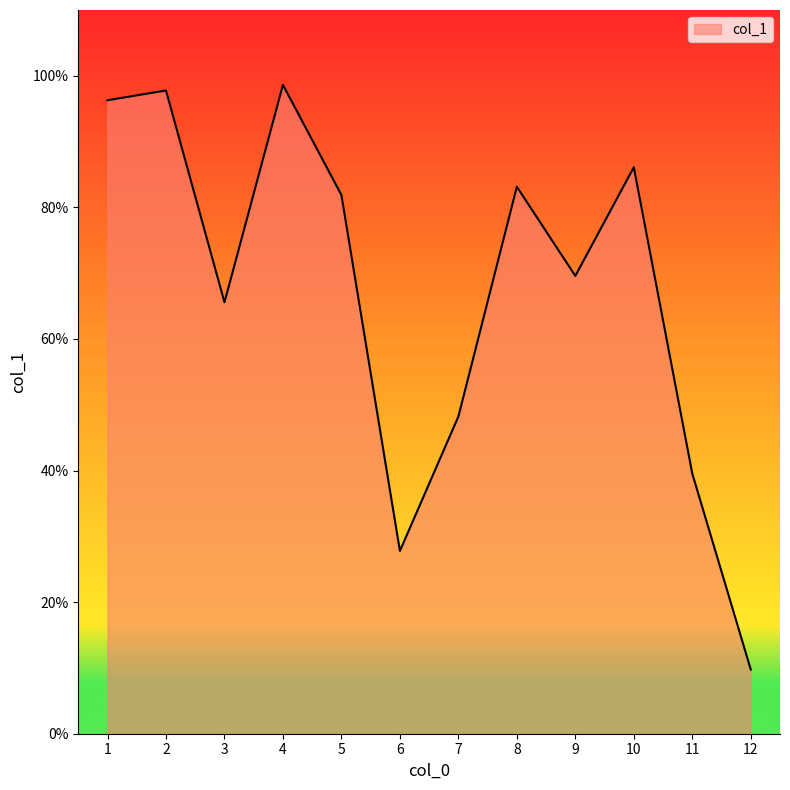

What is the approximate value at 6?

27.8